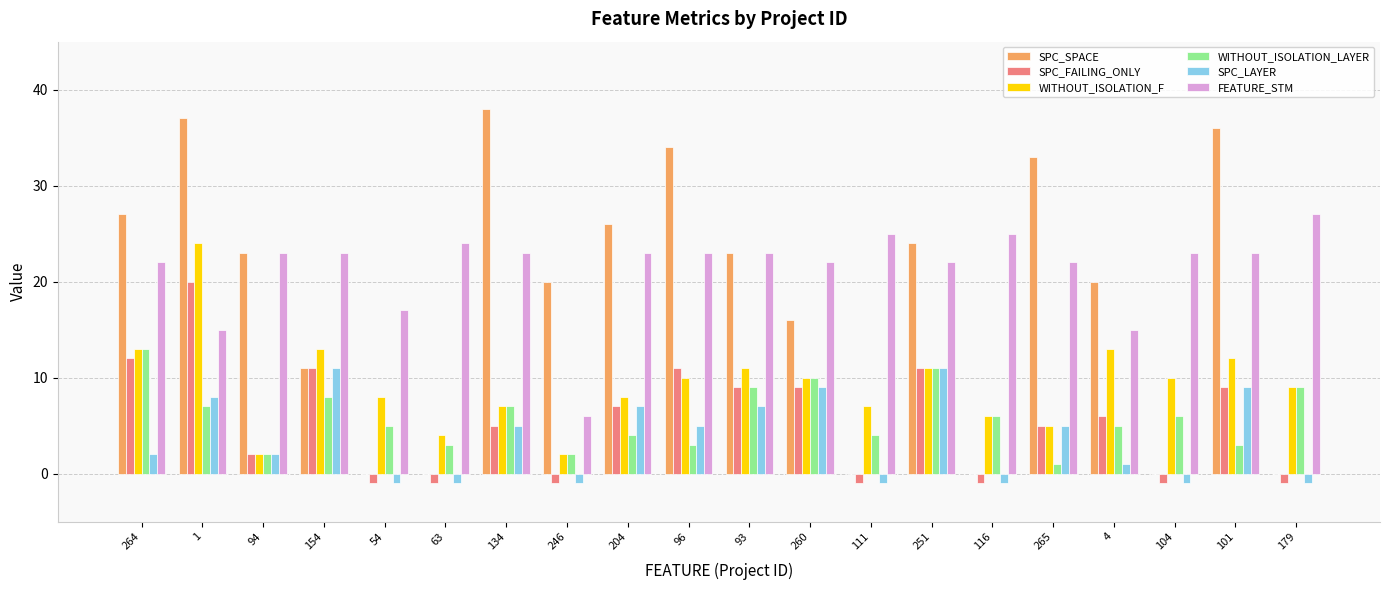

What is the sum of the SPC_FAILING_ONLY values at 251 and 246?

10